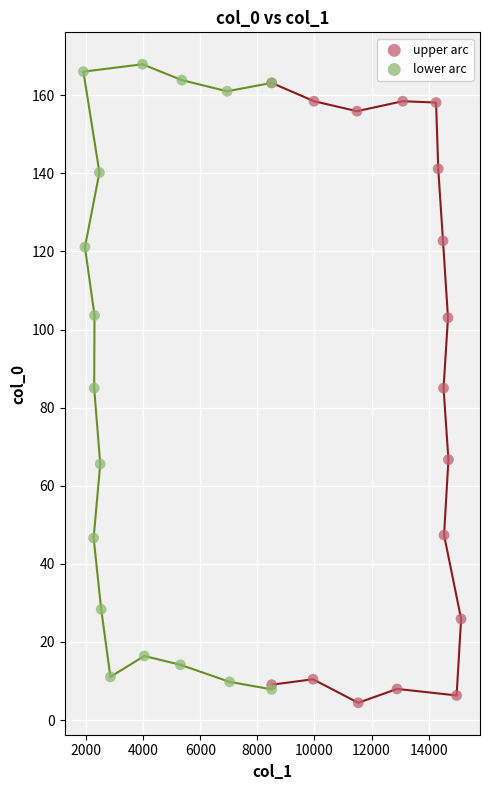

Which series contains the highest Y value?

lower arc